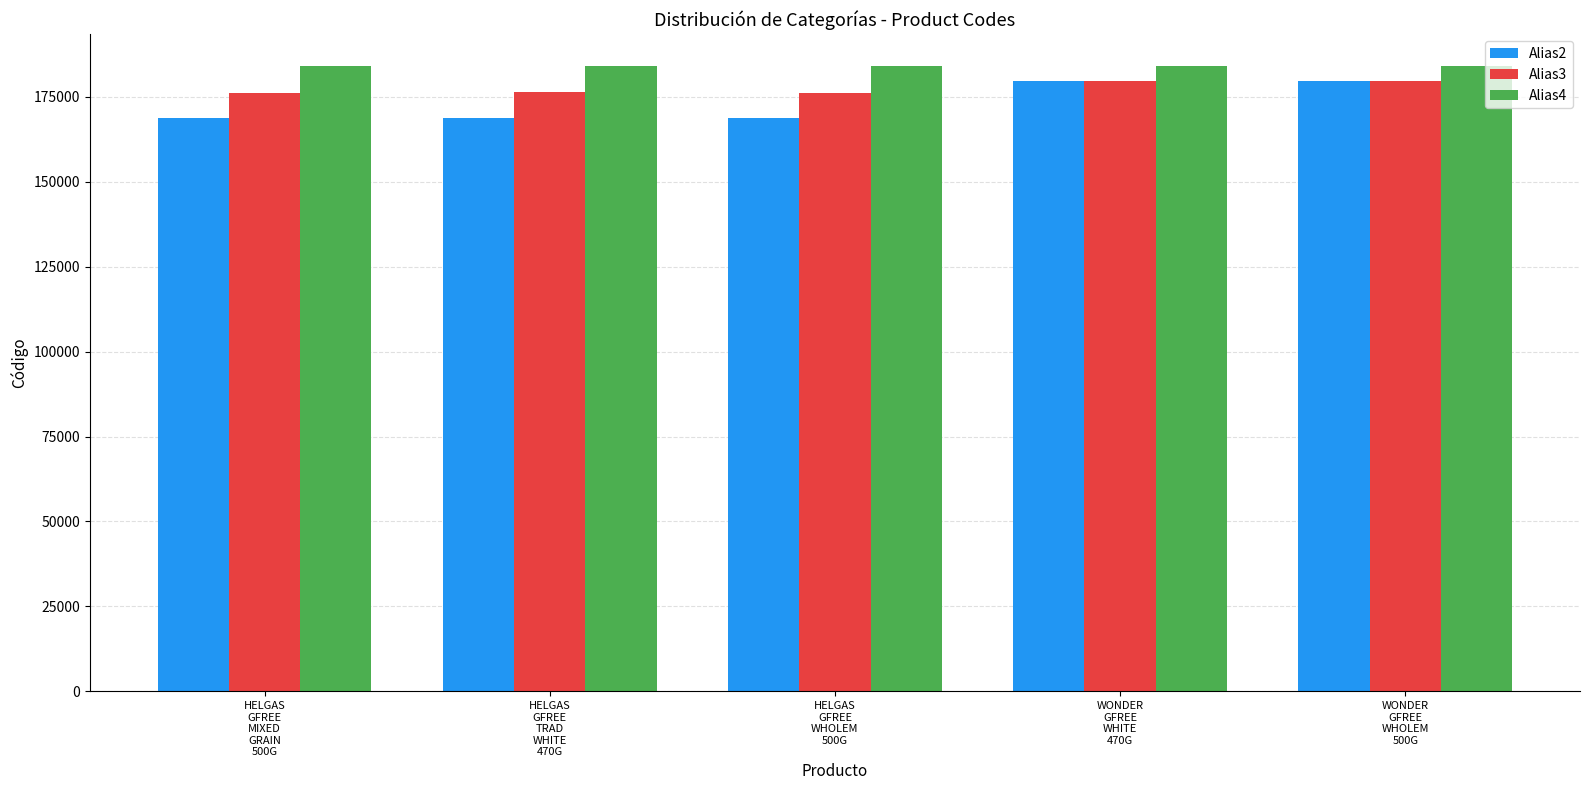

What are all the series names shown in the legend?

Alias2, Alias3, Alias4